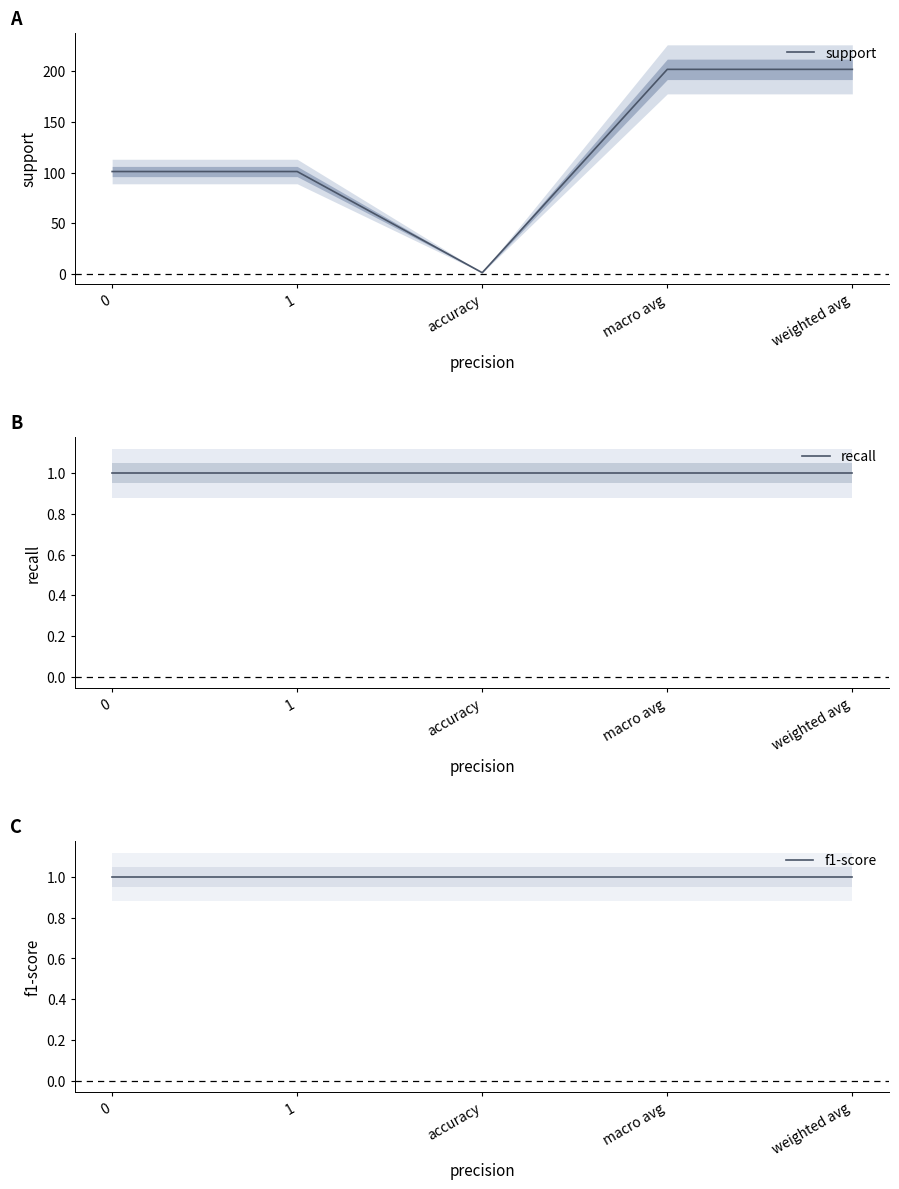

True or false: recall and f1-score intersect in this chart.

False